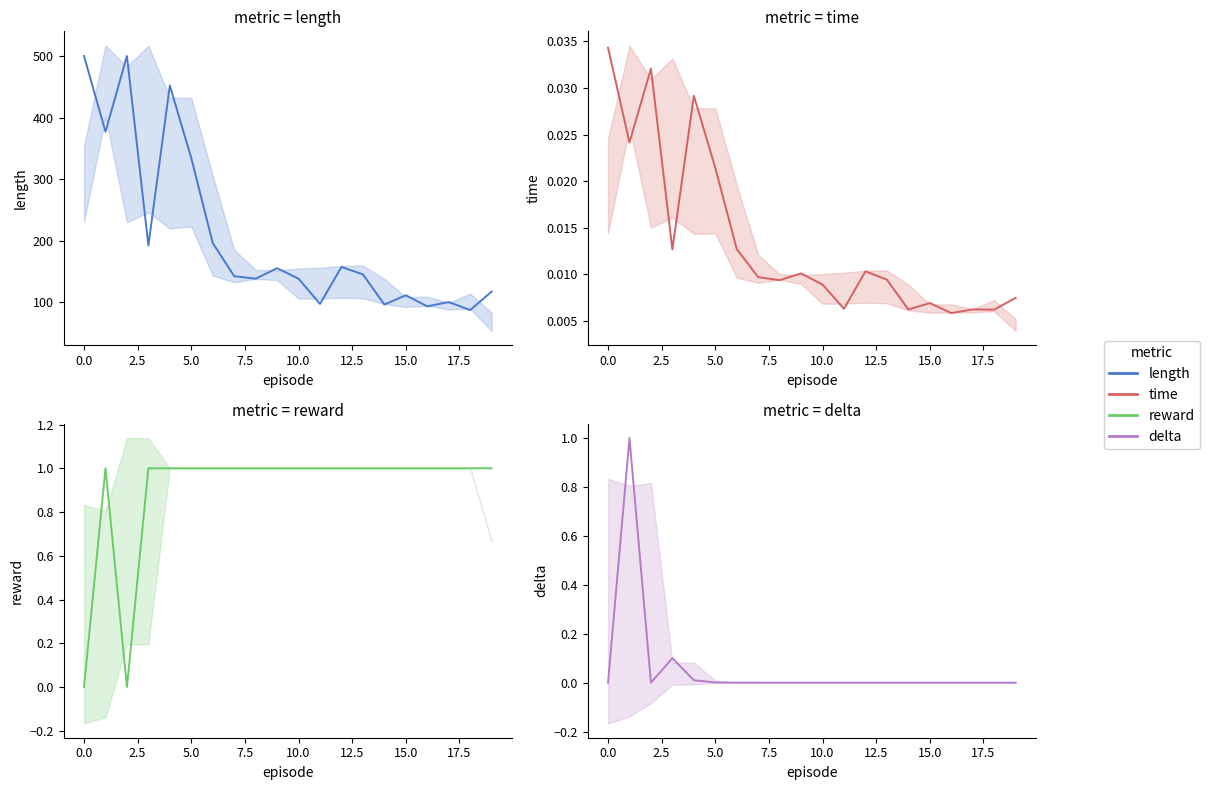

Which series changed the most between 12 and 13?

length